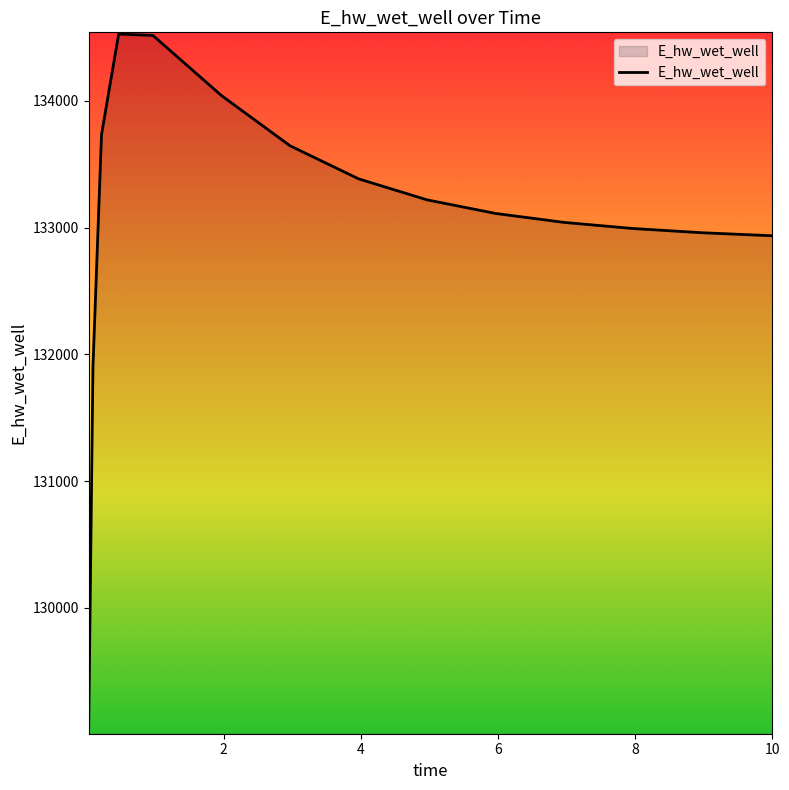

What is the difference between the maximum and minimum values?

5494.2